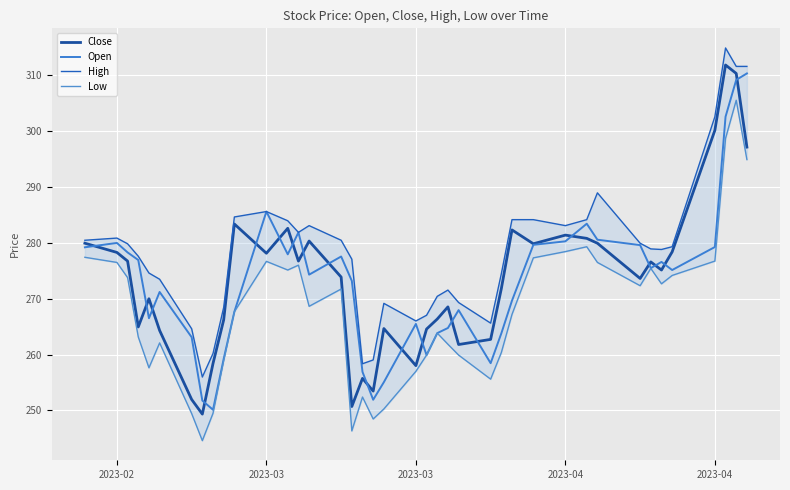

The value of Close at 17 is 381.4. True or false?

False